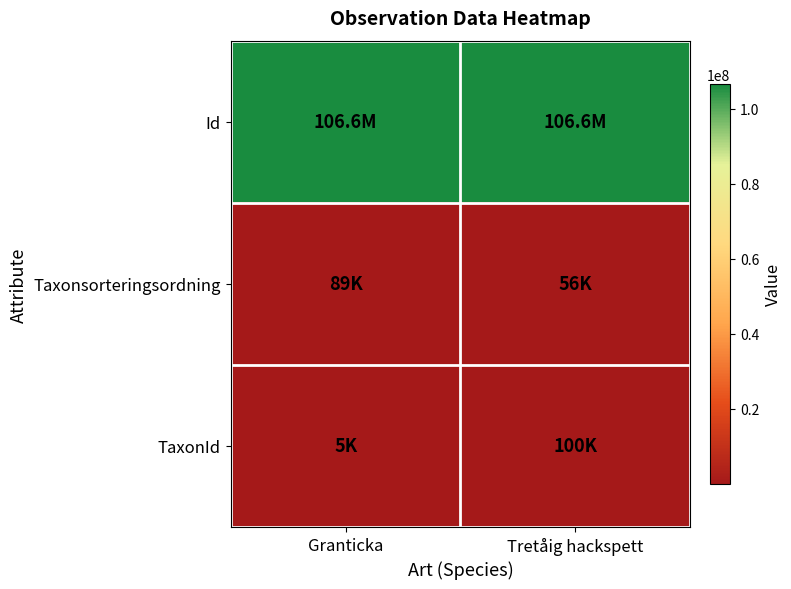

Which has a higher value, Granticka or Tretåig hackspett?

Tretåig hackspett